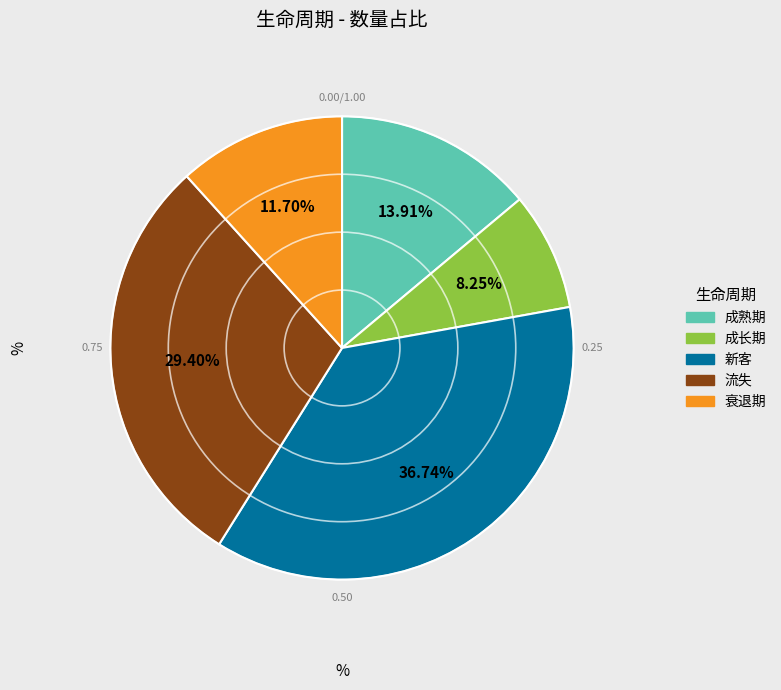

How much of the chart is everything except 新客?

63.3%